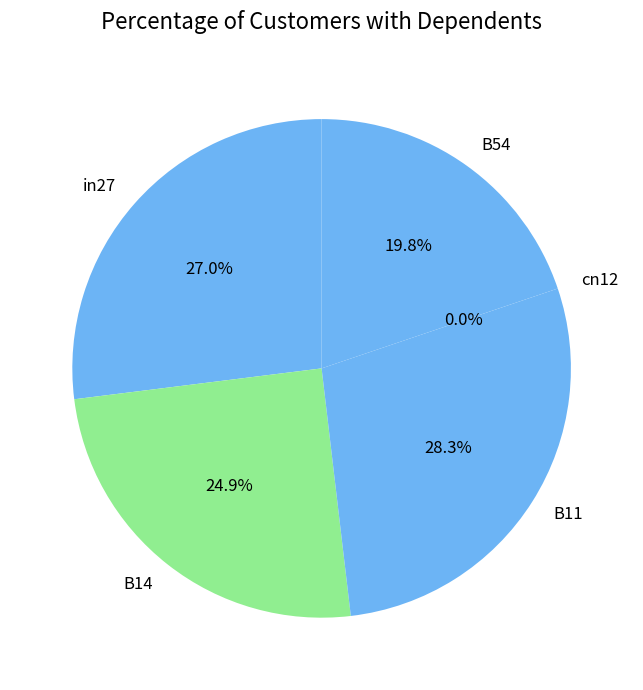

True or false: in27 accounts for 27% of the total.

True